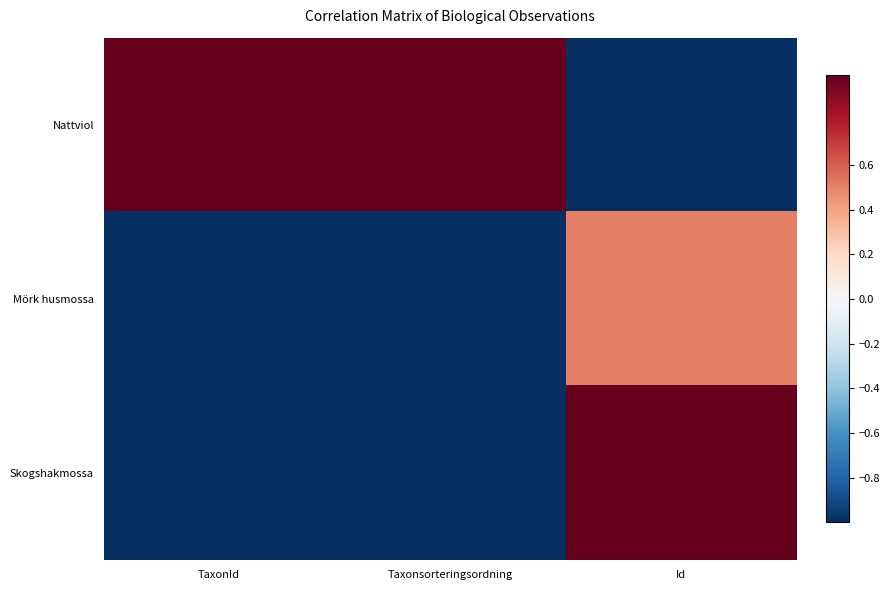

Which series has the largest total across all categories?

Nattviol